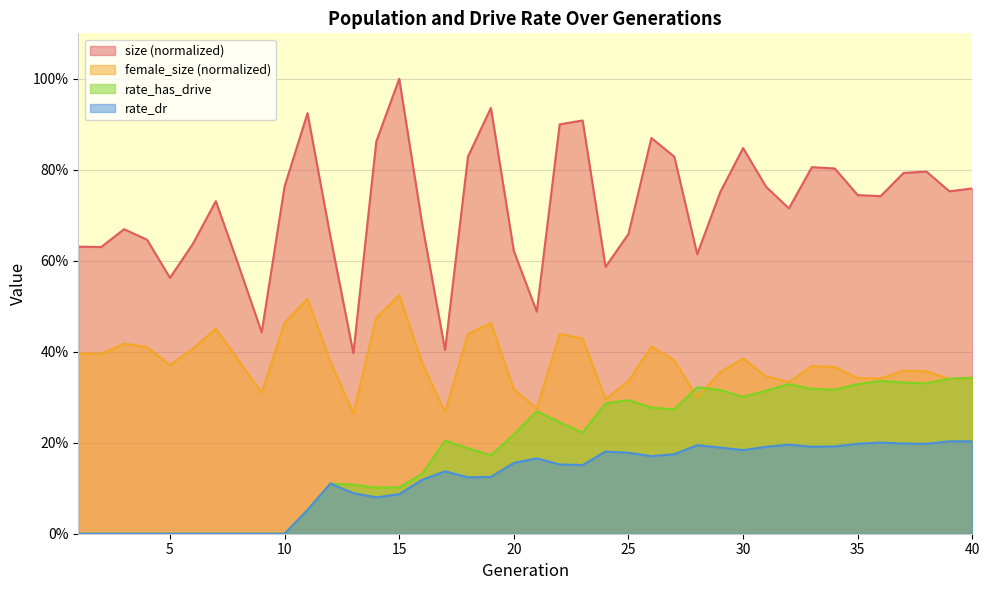

How many interior local peaks does the female_size series have?

10